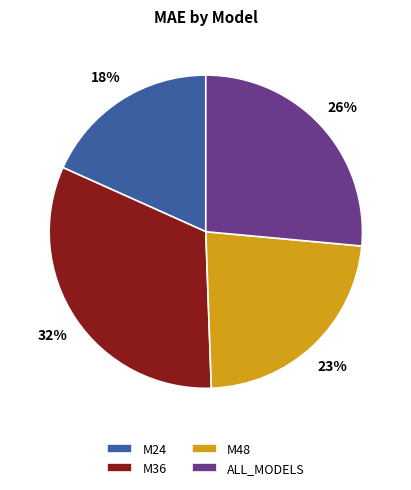

The M36 slice represents 32% of the pie. True or false?

True